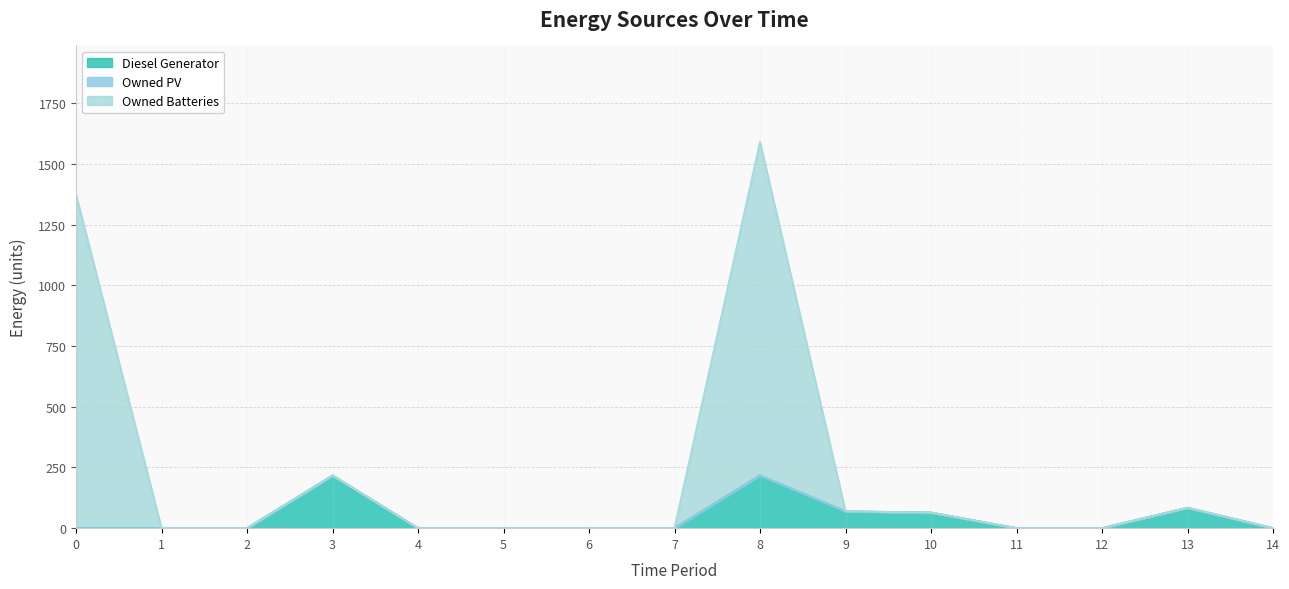

What is the difference between the maximum and minimum values in the Diesel Generator line series?

217